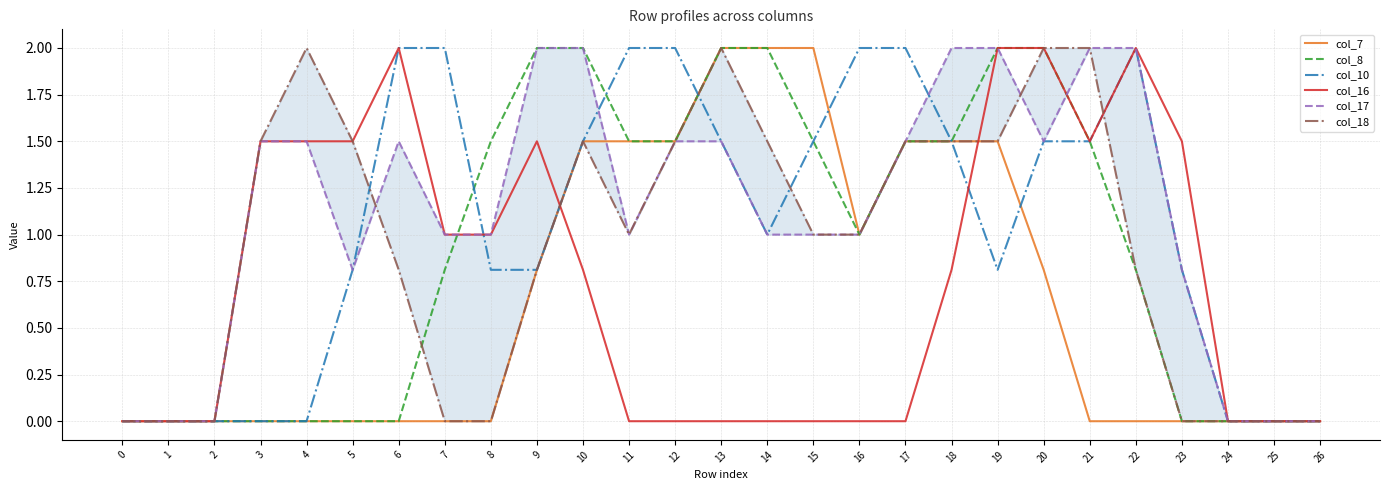

The col_17 series shows 0.0 at 25. True or false?

True